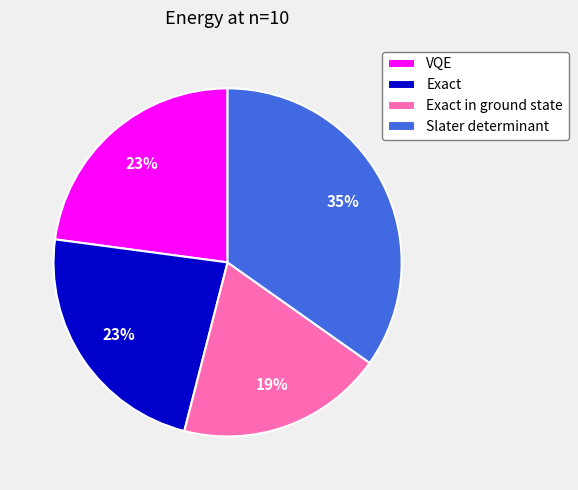

Count the number of slices in the pie.

4